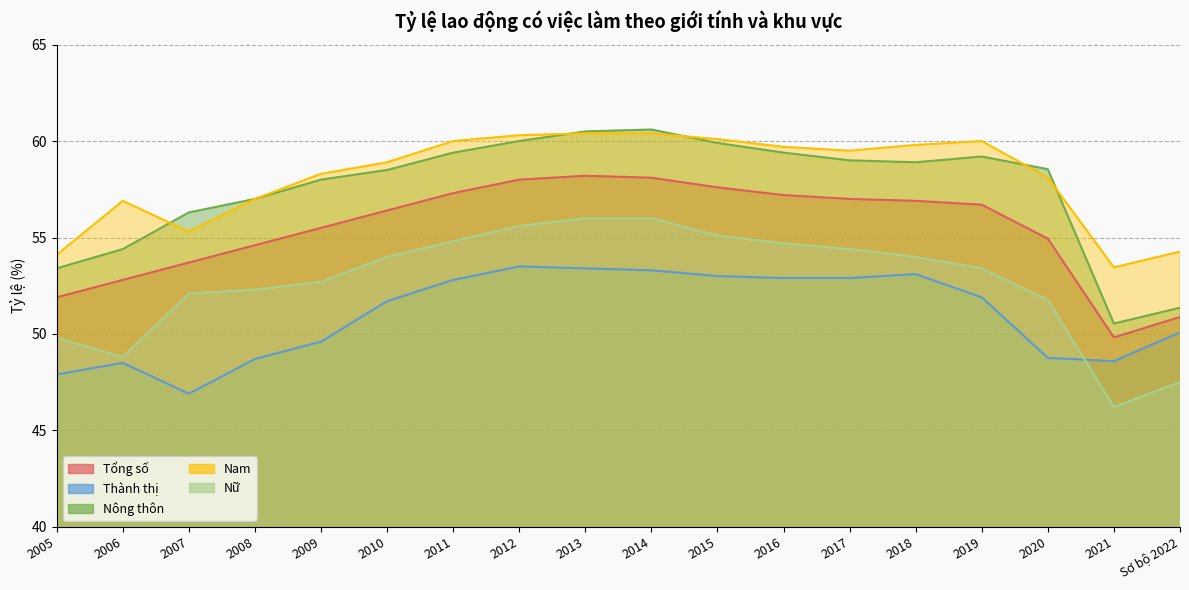

Between 2018 and 2019, which series saw the biggest shift?

Thành thị